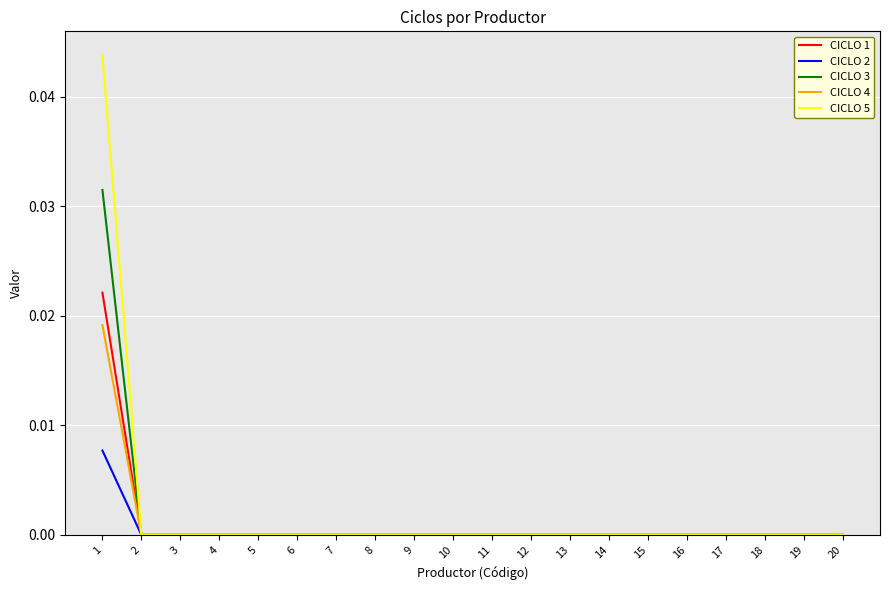

List the series in order of their peak value, highest first.

CICLO 5, CICLO 3, CICLO 1, CICLO 4, CICLO 2